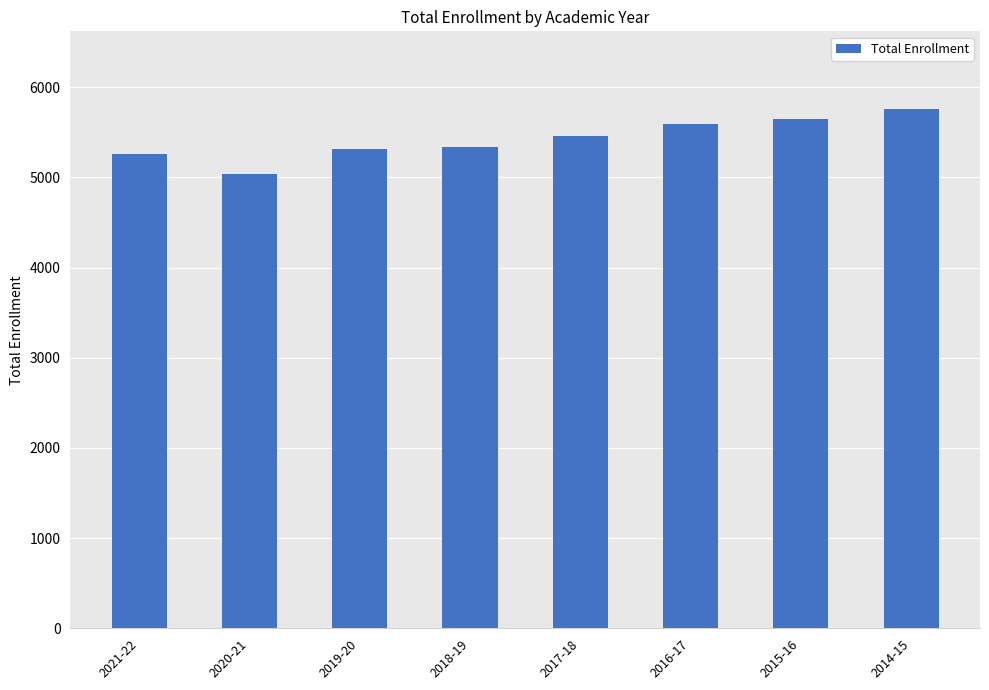

What is the label of the 7th bar from the left?

2015-16